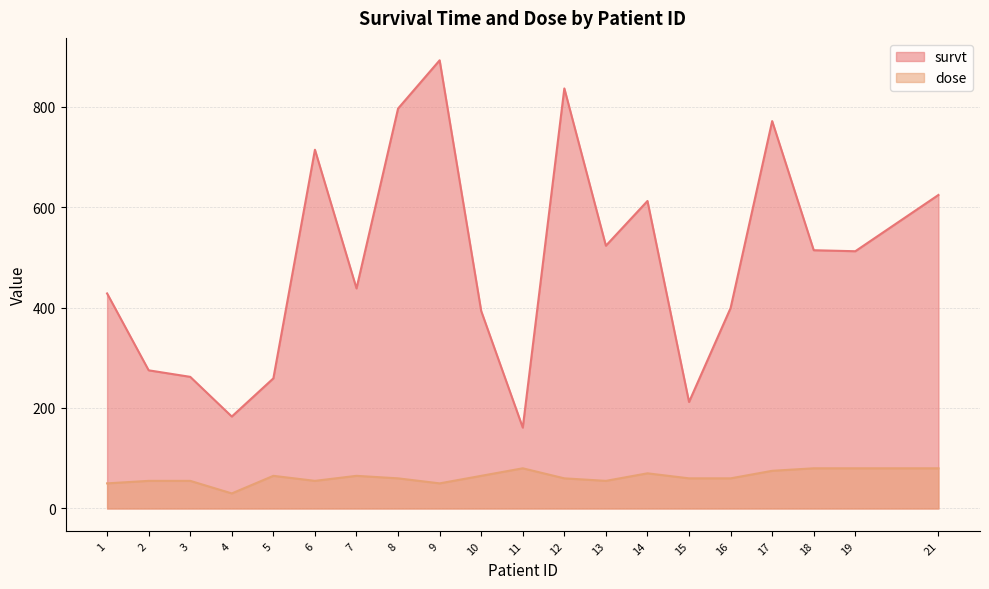

How many lines are shown in the chart?

2